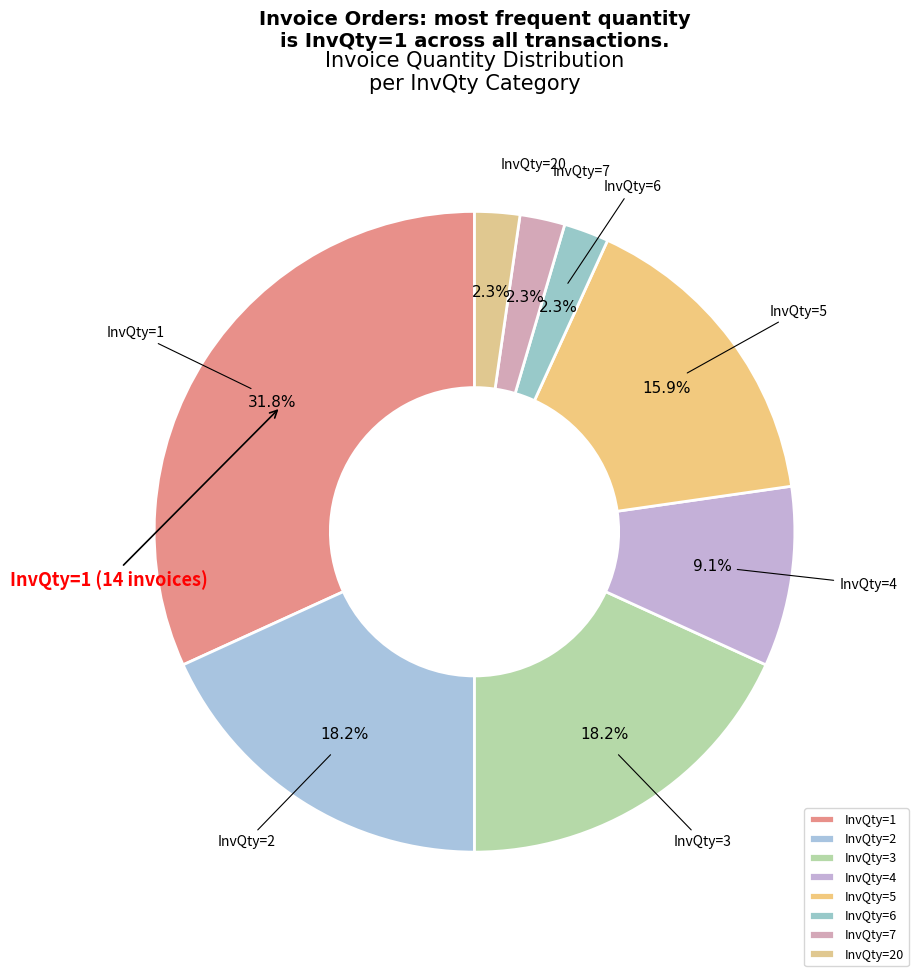

How many slices are in this pie chart?

8